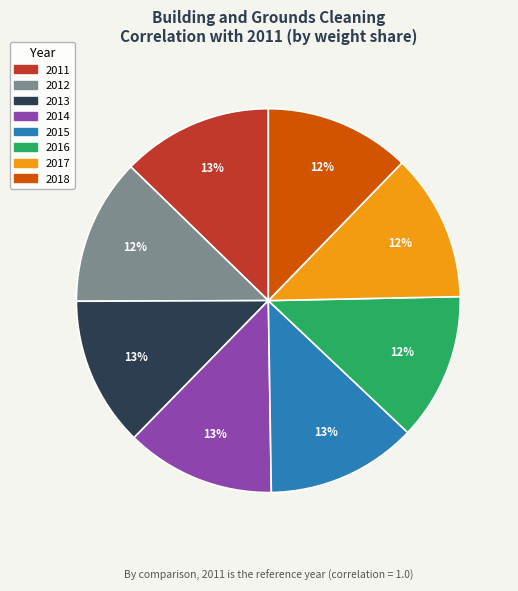

How many slices are in this pie chart?

8